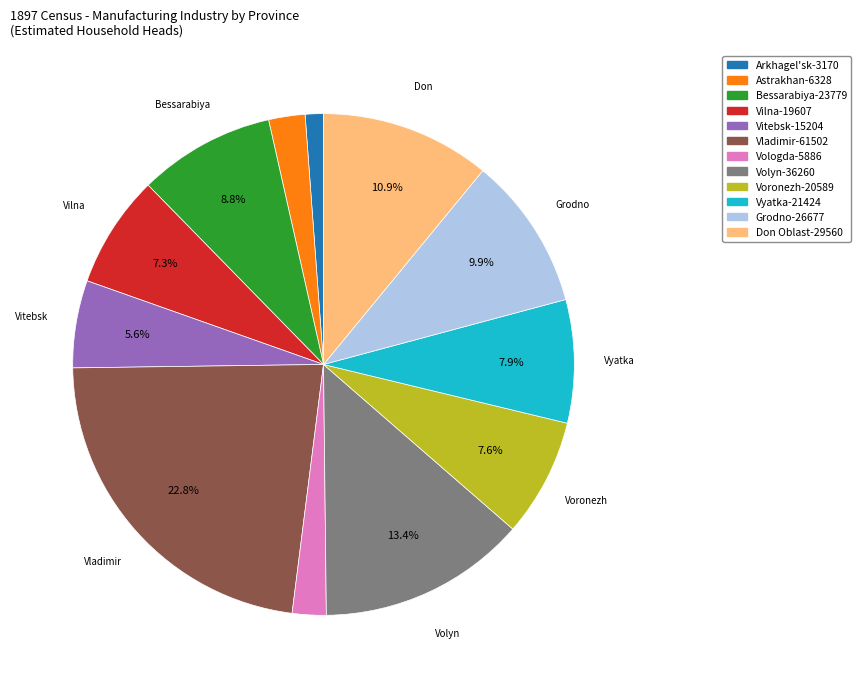

How many segments does this pie chart have?

12